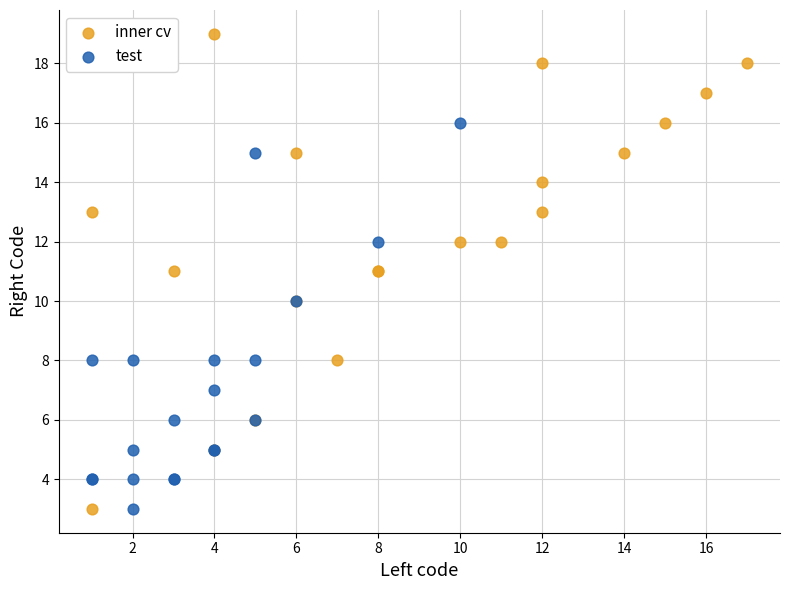

Which series has the largest Y range (max minus min)?

inner cv